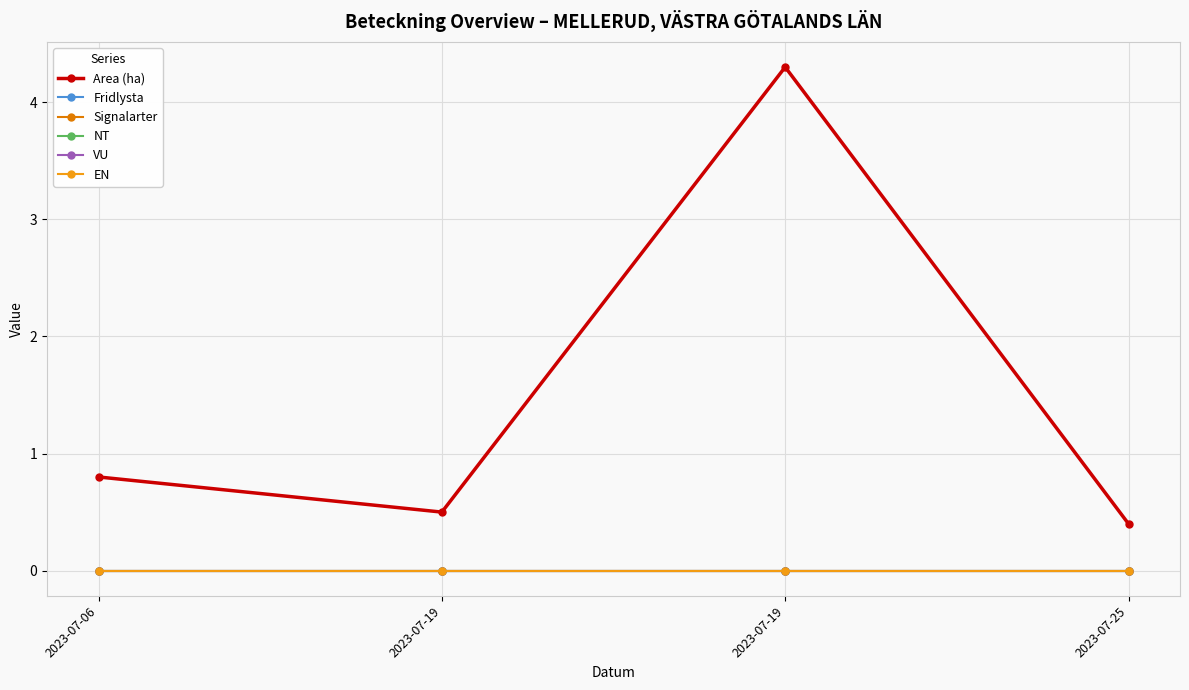

Does the chart have visible grid lines?

Yes